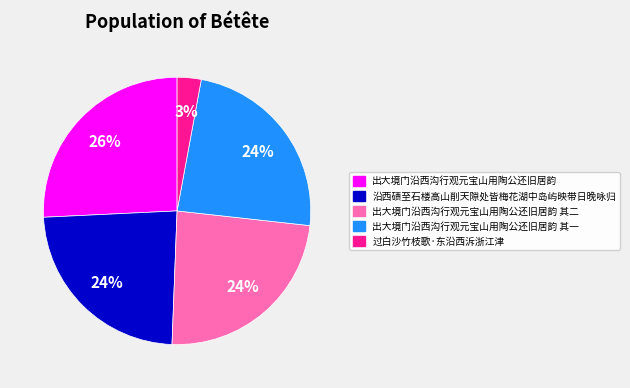

Is the sum of 出大境门沿西沟行观元宝山用陶公还旧居韵 其二 and 沿西碛至石楼高山削天隙处皆梅花湖中岛屿映带日晚咏归 greater than half?

No